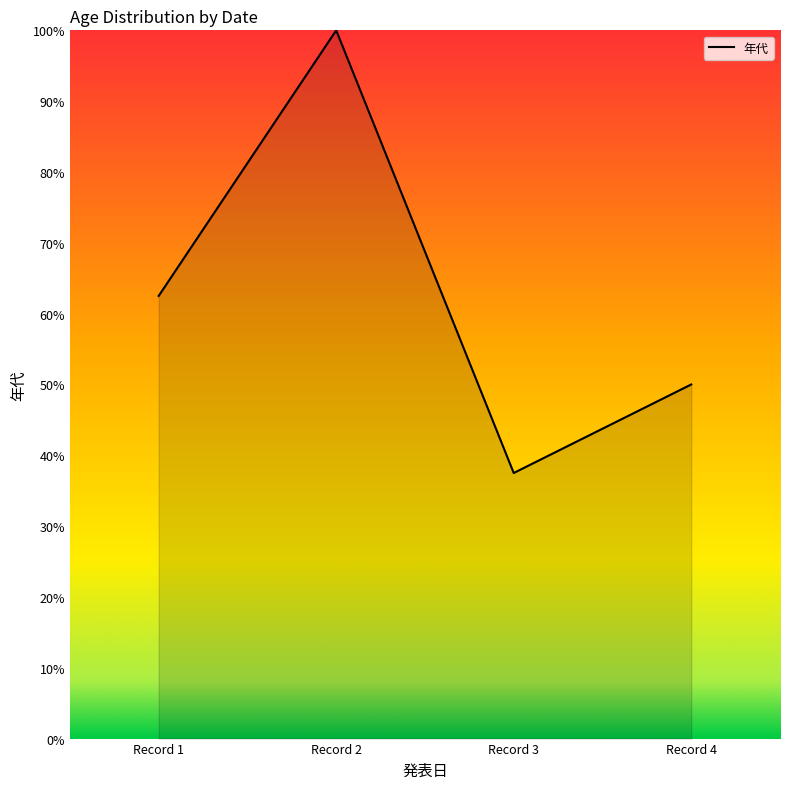

What is the greatest value displayed?

100.0